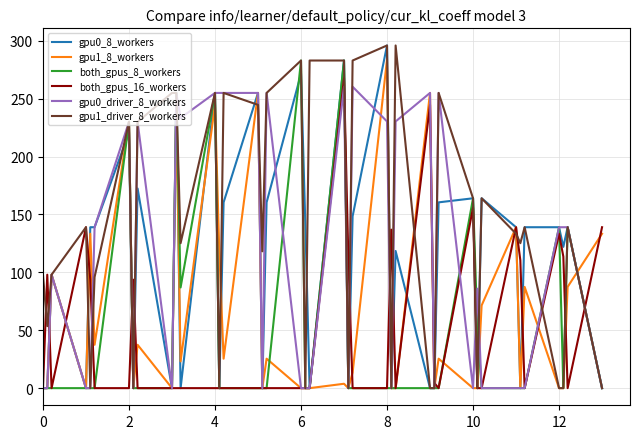

Which series has the largest total across all categories?

gpu1_driver_8_workers